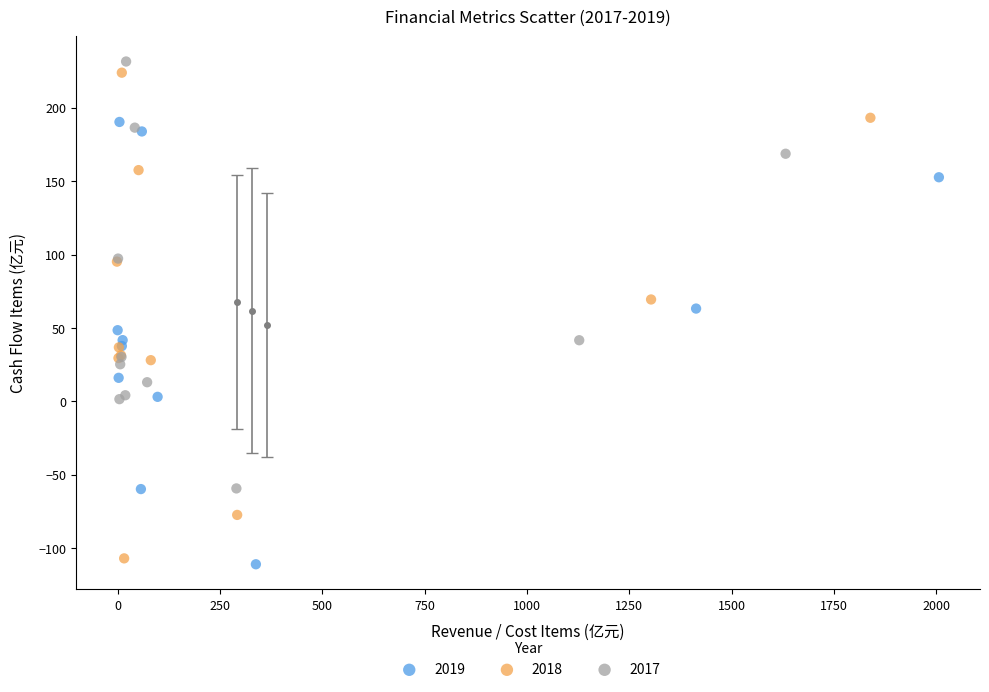

Which series reaches the maximum Y coordinate?

2017